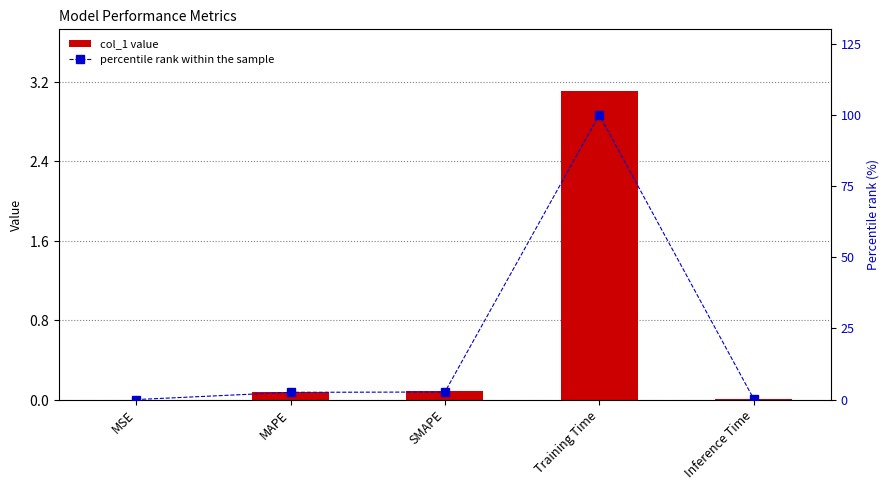

What is the difference between the col_1 values at MAPE and MSE?

0.1